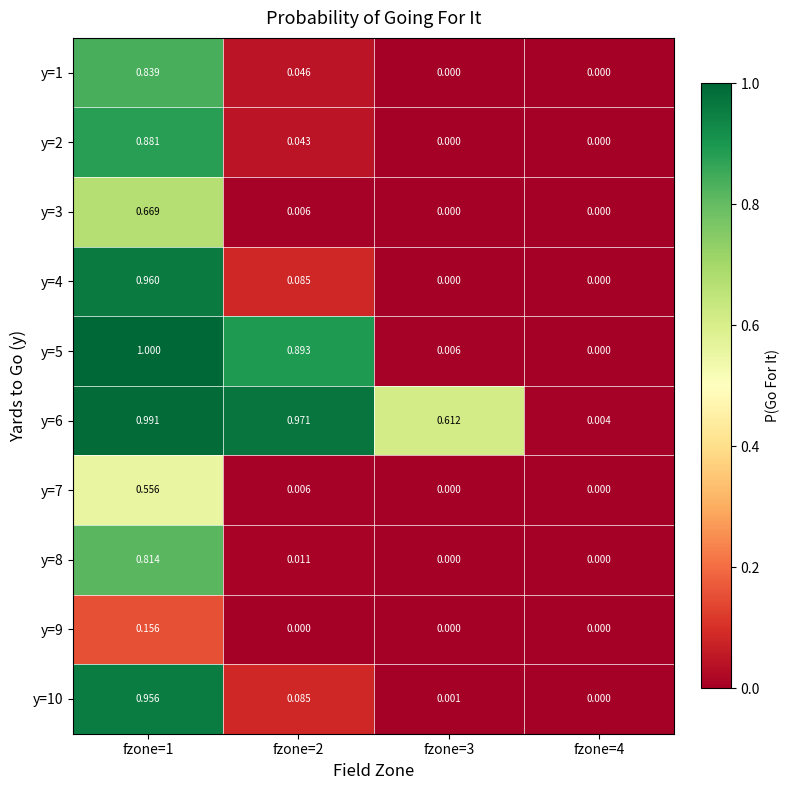

Which series has the largest total across all categories?

y=6